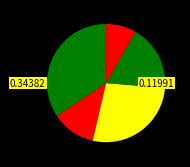

How many segments does this pie chart have?

5